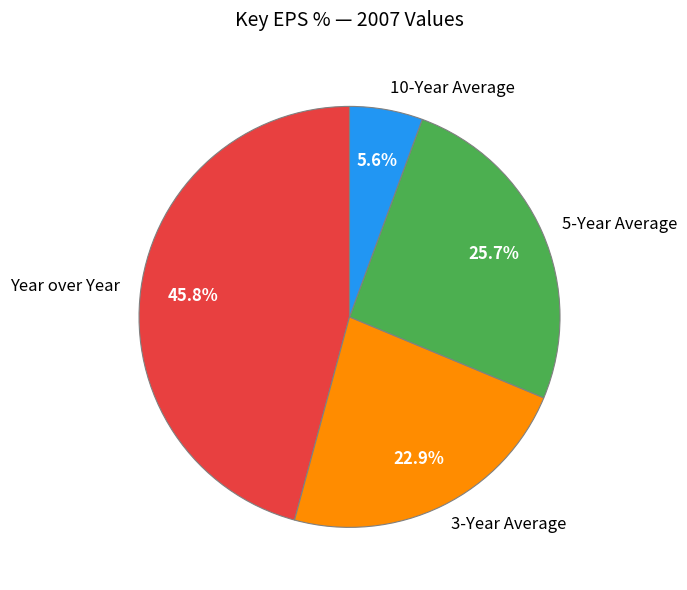

How much of the chart is everything except 5-Year Average?

74.3%